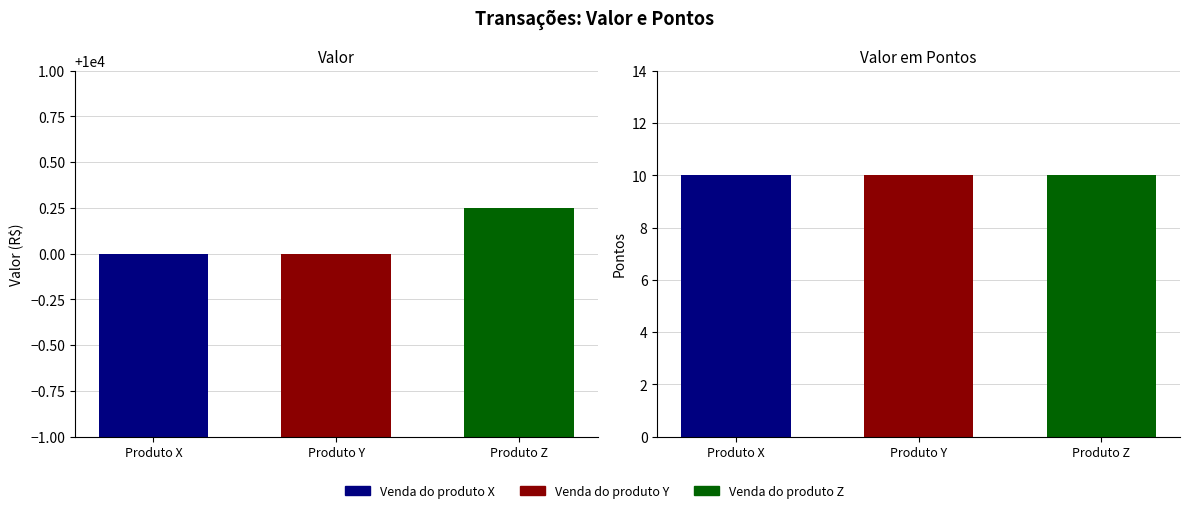

What is the average value of the Valor series?

10000.1